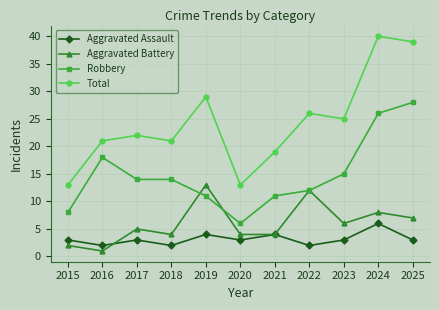

Read the Aggravated Assault value at 2017.

3